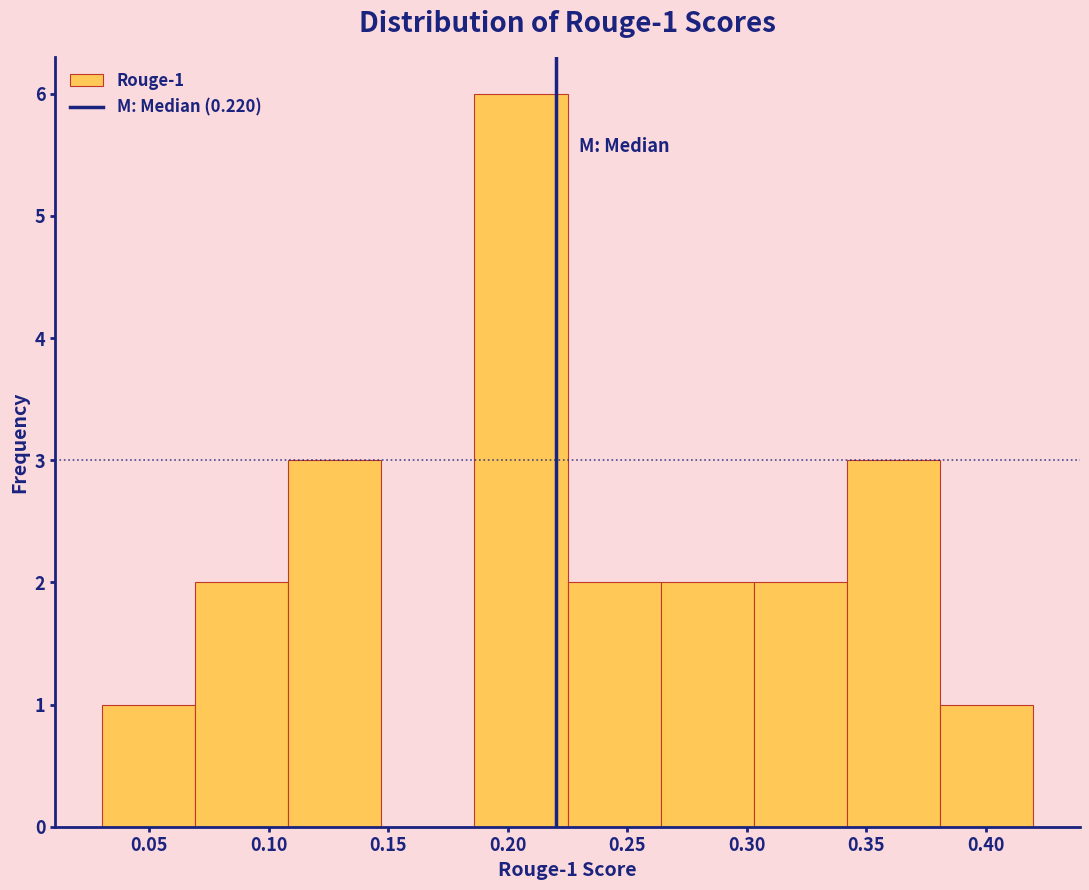

Over which range of the x-axis is the bar tallest?

0.186 to 0.225